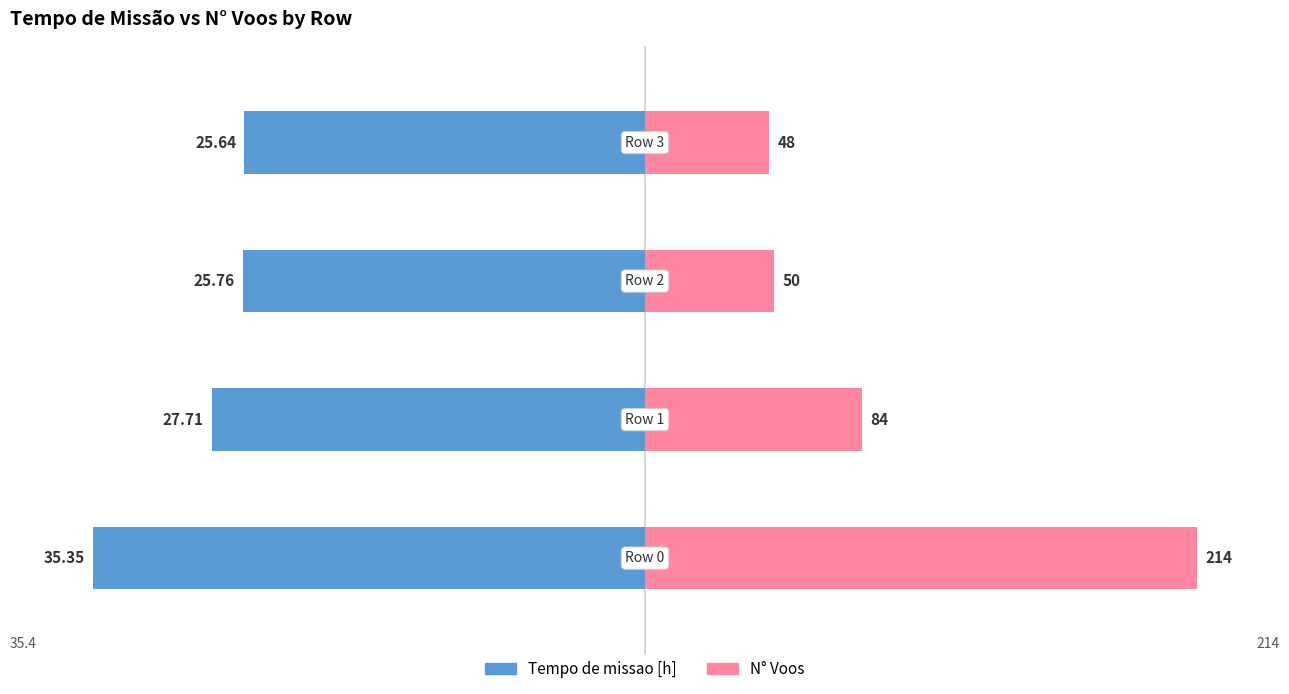

Reading left to right, extract all data points from this chart.

Tempo de missao [h]: -100.0	-78.4	-72.9	-72.5
N° Voos: 100.0	39.3	23.4	22.4